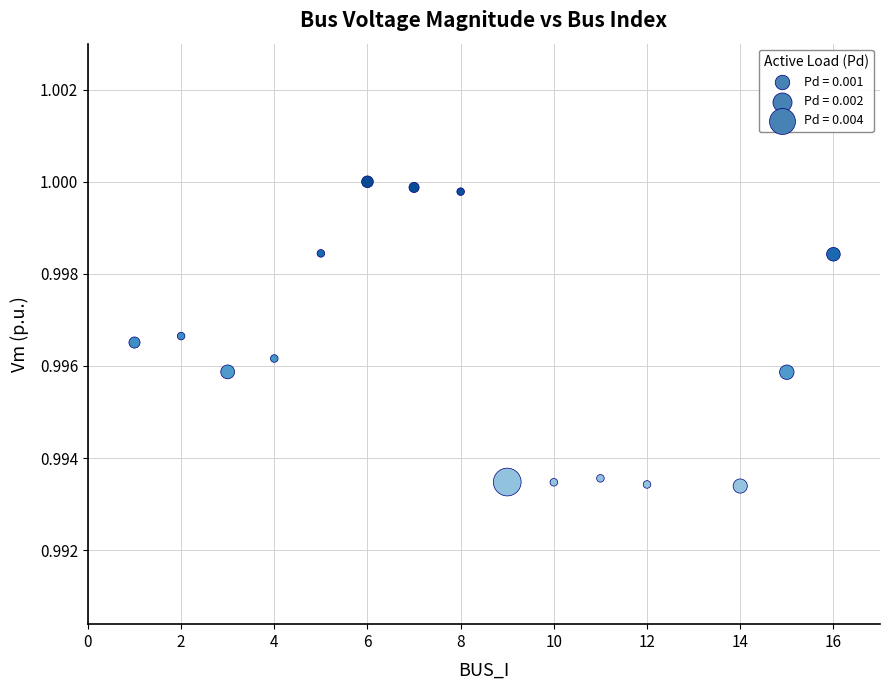

What is the range of X values (max minus min)?

15.0